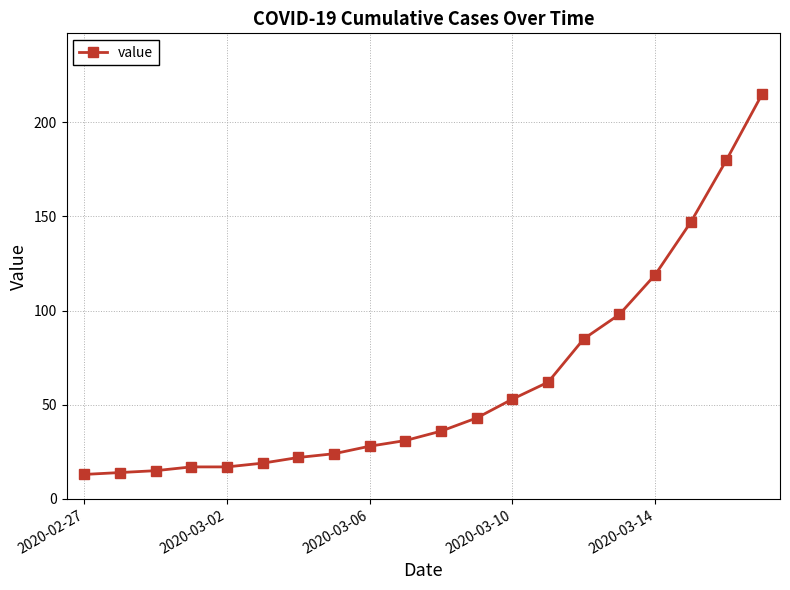

What is the difference between the maximum and minimum values?

202